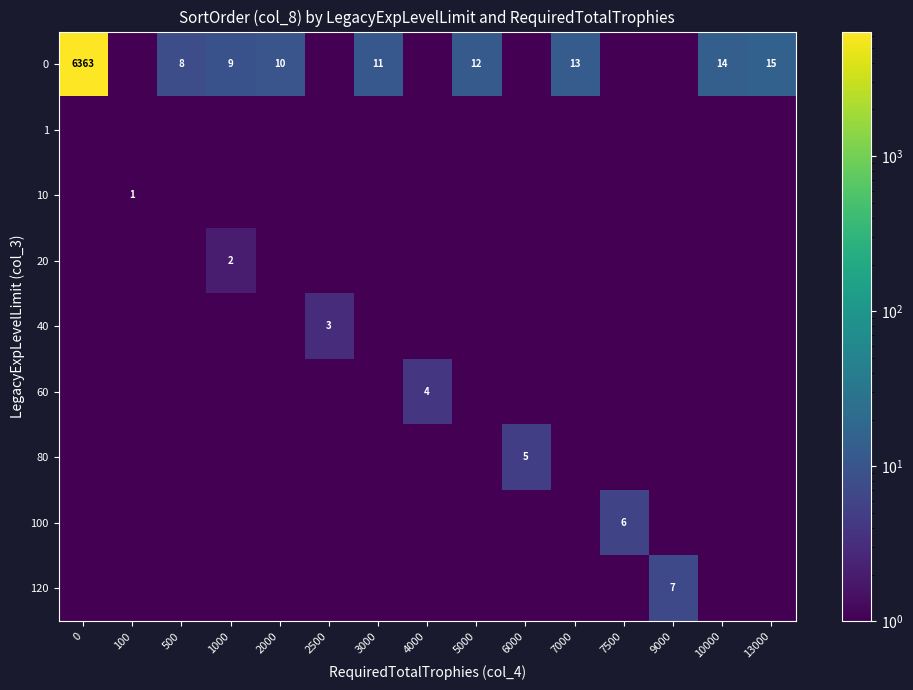

The value of 20 at 13000 is 0.1. True or false?

True